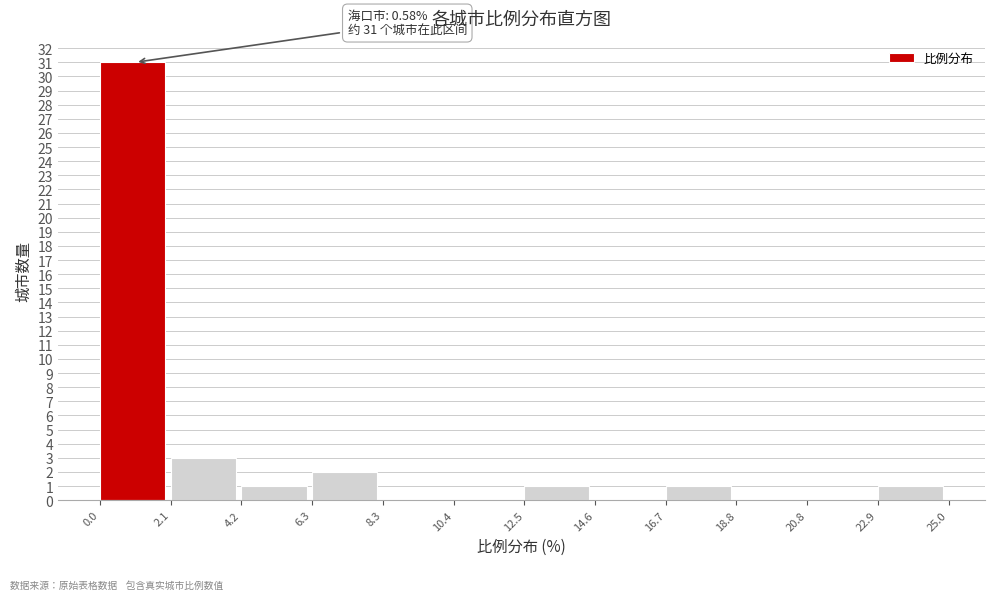

Which range on the x-axis has the tallest bar?

0.0 to 2.1